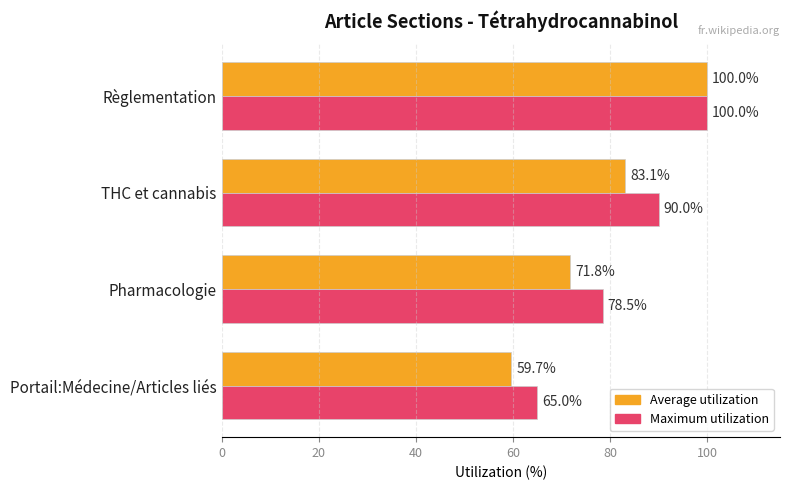

Rank the series by their average value, from highest to lowest.

Maximum utilization, Average utilization